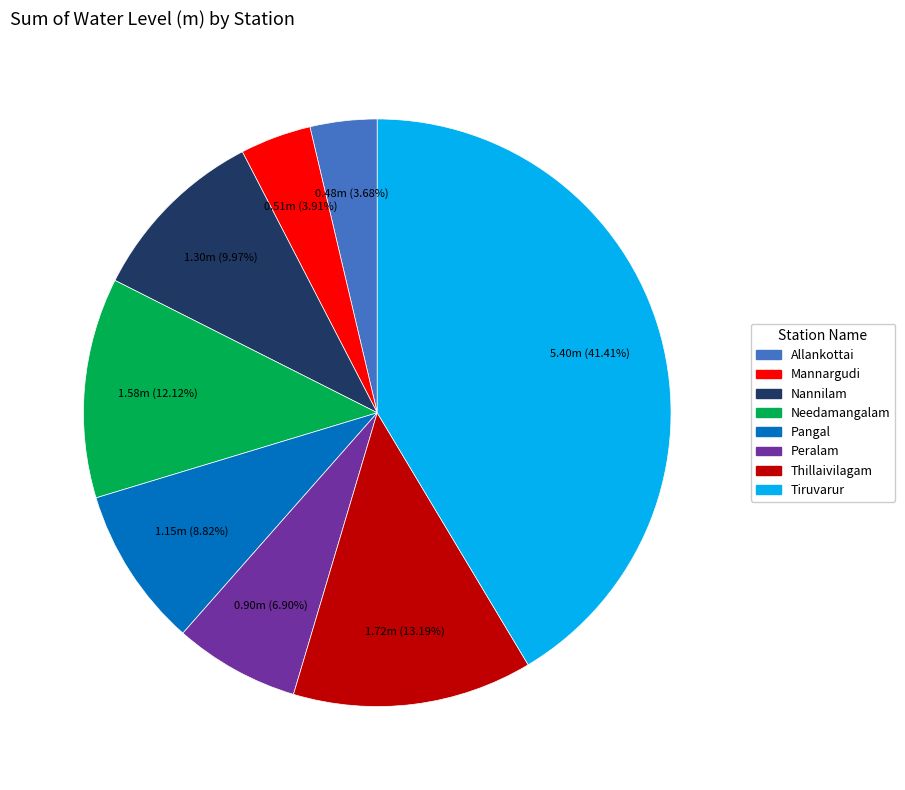

To the nearest percent, what portion does Nannilam represent?

10%